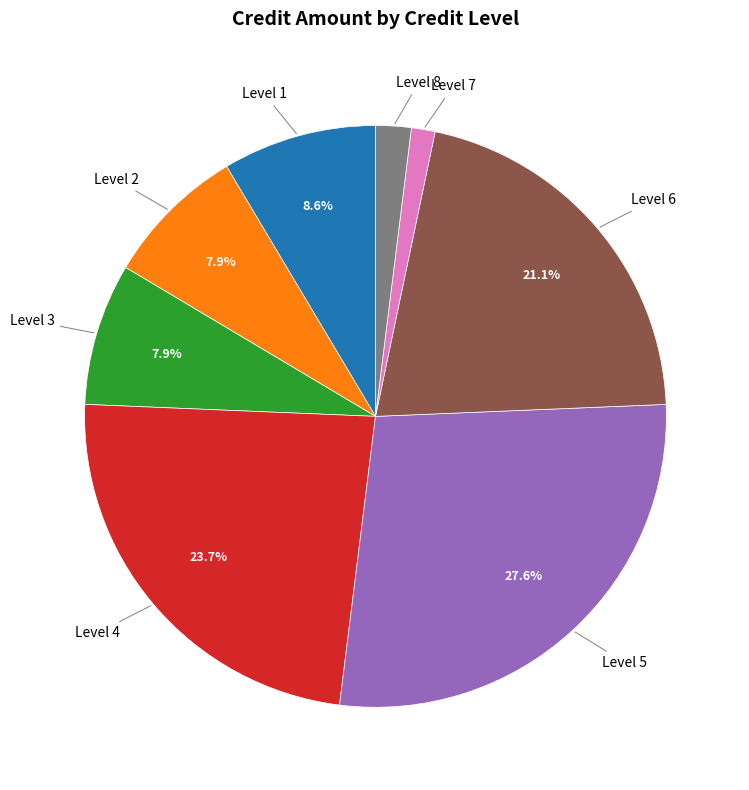

Between Level 8 and Level 2, which is larger?

Level 2